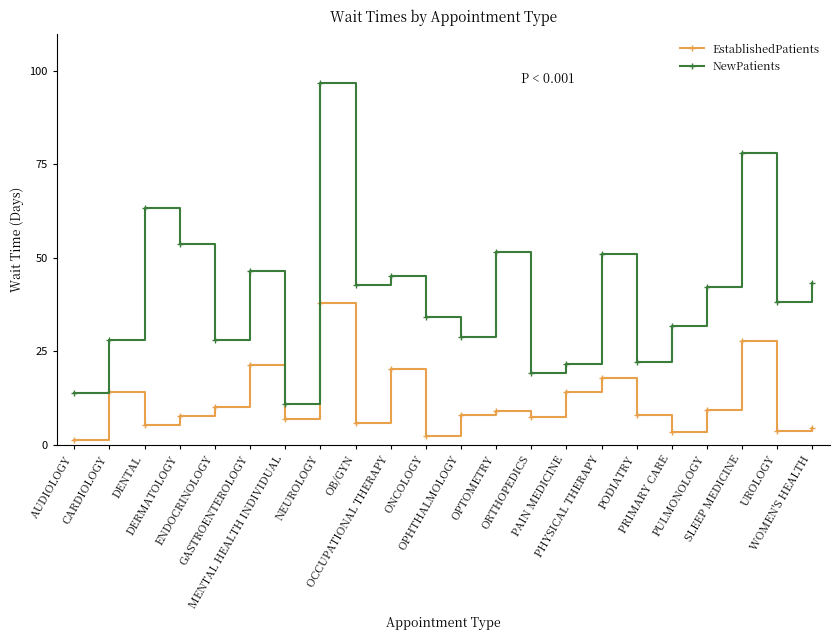

Which series has the widest spread of values?

NewPatients